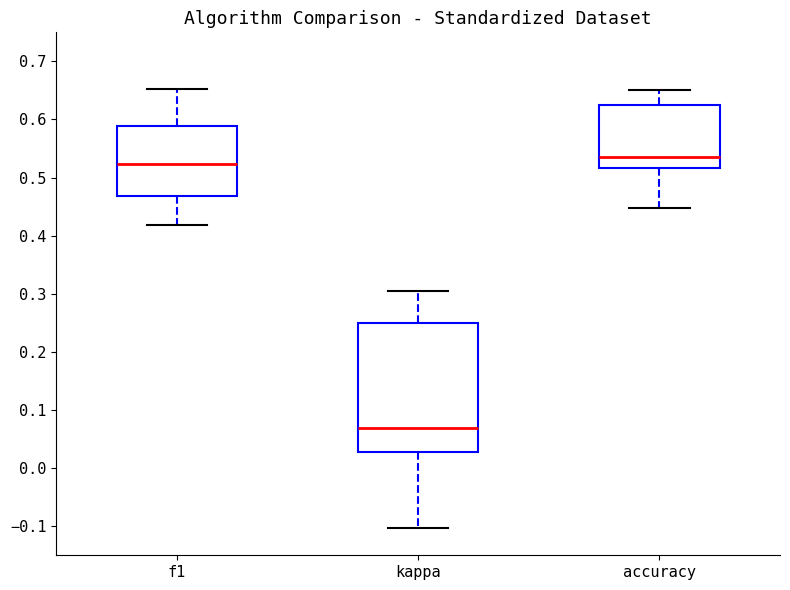

Where is the lower edge of the box for f1 on the y-axis? The values are not printed on the chart, so give them approximately, as read against the axis.

0.47